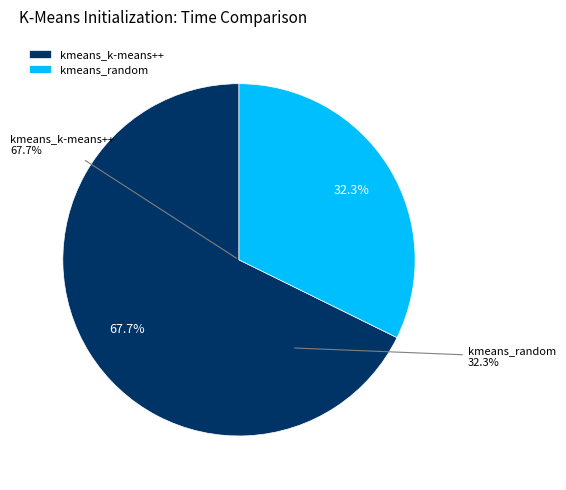

Which slice is the largest?

kmeans_k-means++